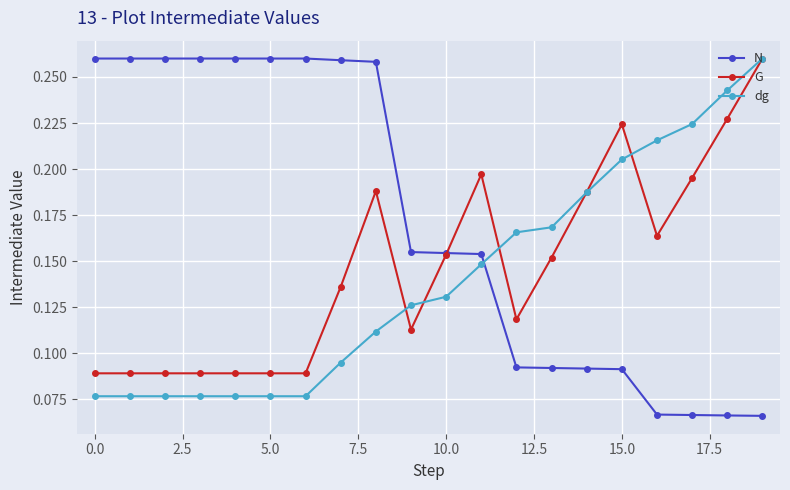

Rank the series by their average value, from lowest to highest.

dg, G, N